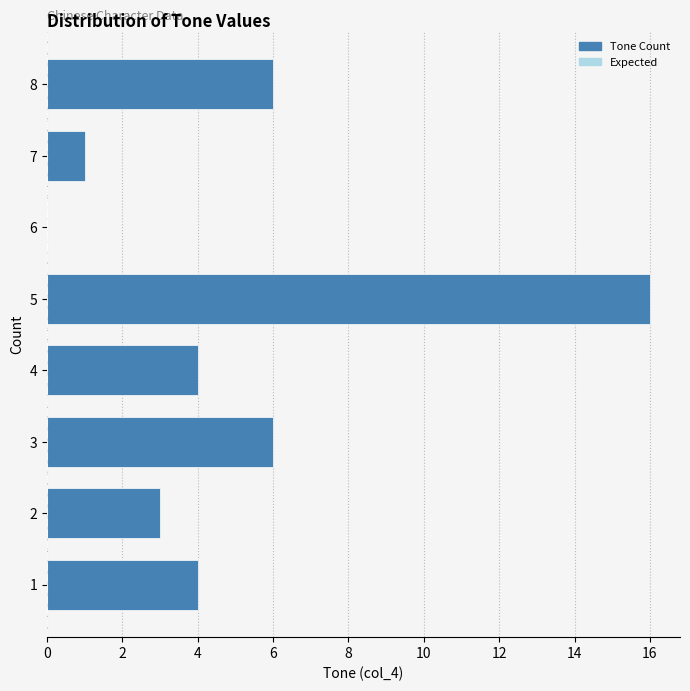

Reading top to bottom, extract all data points from this chart.

8=6	7=1	6=0	5=16	4=4	3=6	2=3	1=4